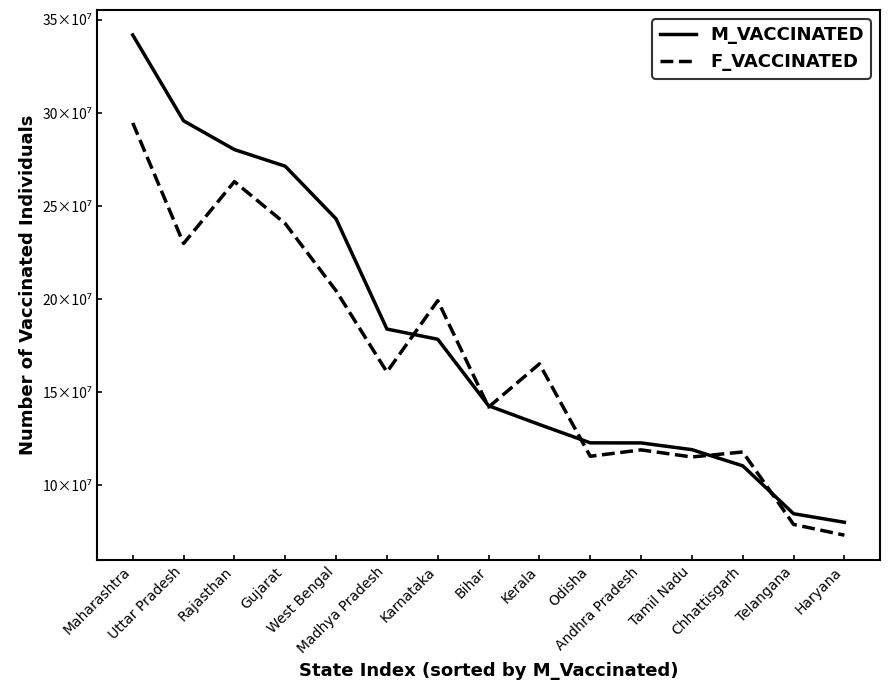

At which label does M_VACCINATED reach its minimum?

Haryana